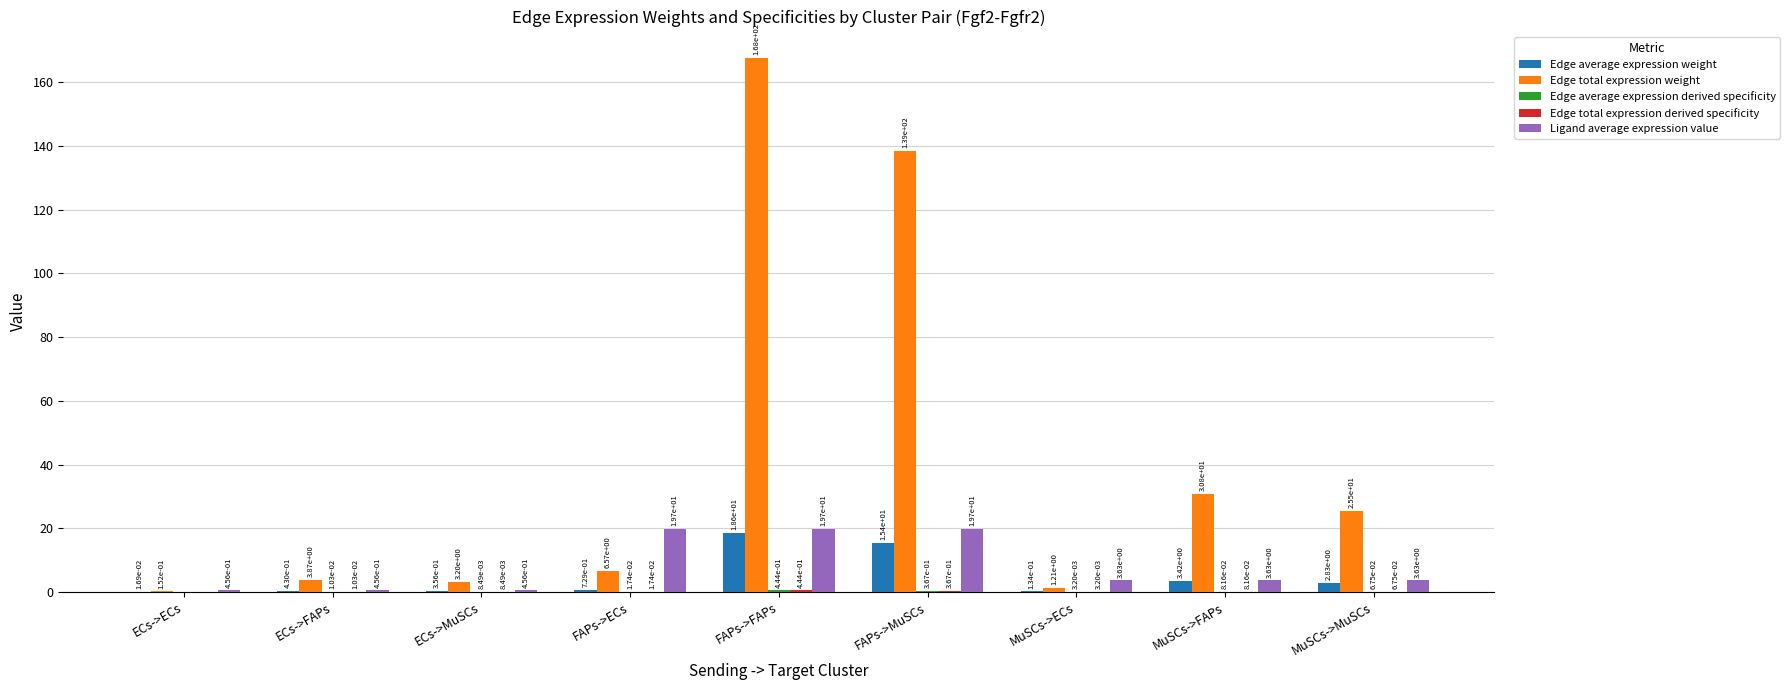

What is the sum of all Edge total expression weight values?

377.5